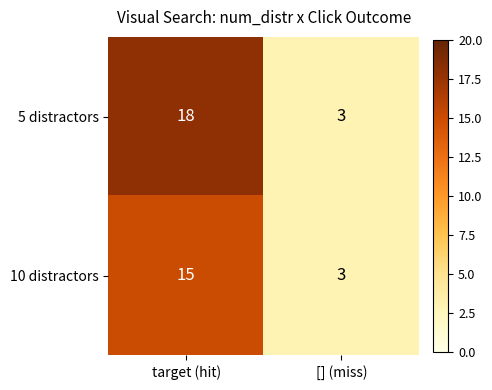

Rank the series by their average value, from highest to lowest.

5 distractors, 10 distractors